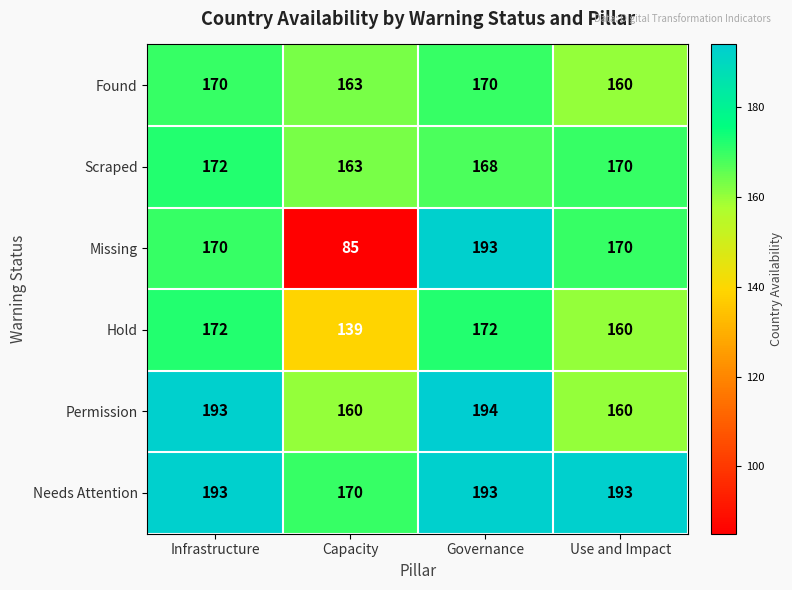

What is the approximate value of Missing at Use and Impact, to the nearest 50?

150